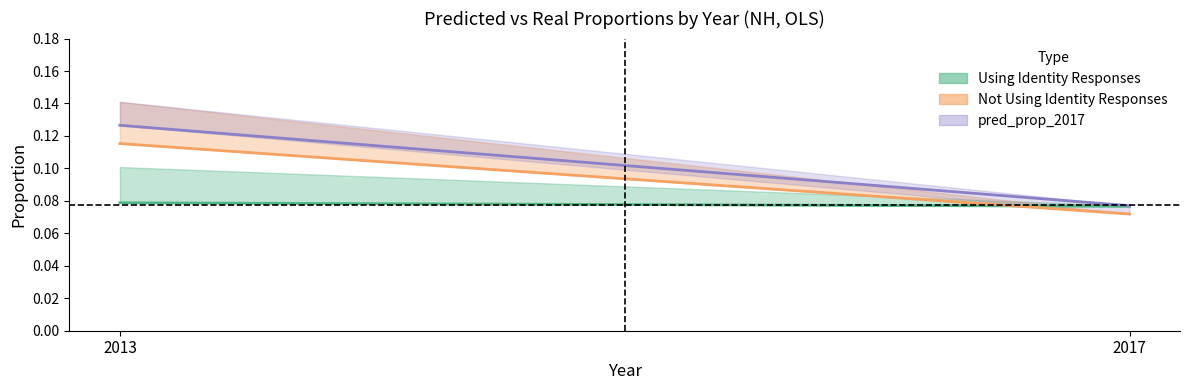

List the labels in order of pred_prop (not identity) value, largest first.

2013, 2017